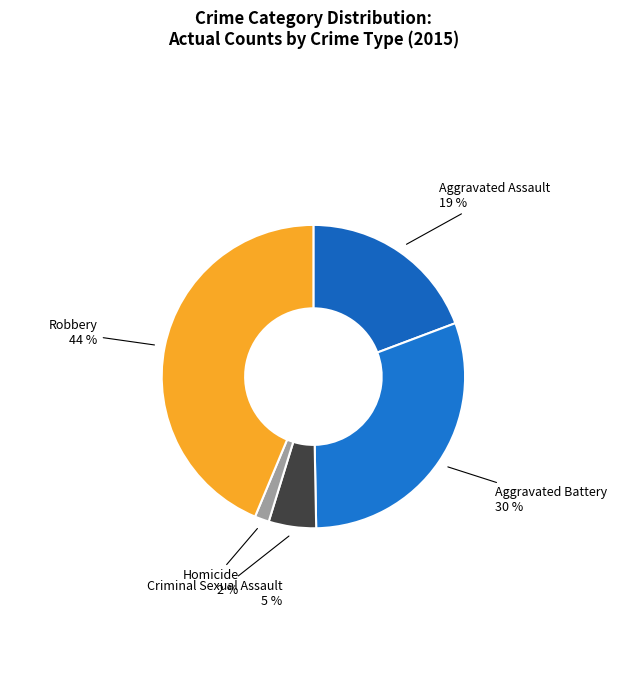

Is there any slice that represents more than half of the pie?

No